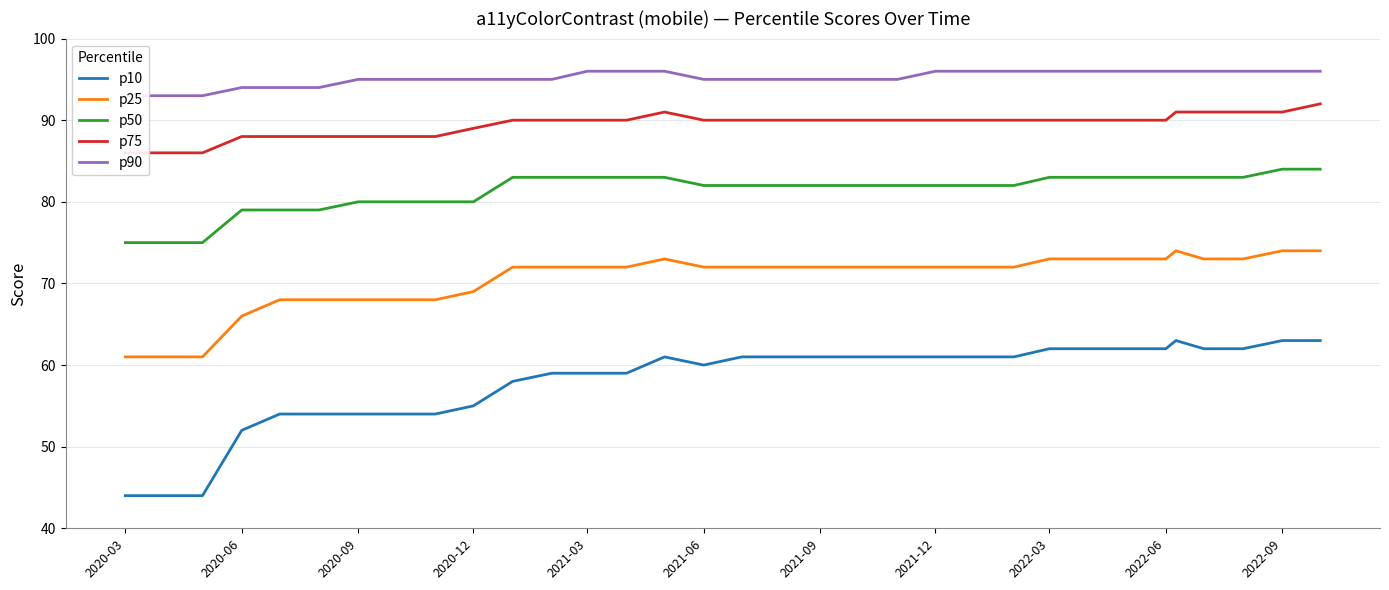

True or false: p50 and p10 intersect in this chart.

False